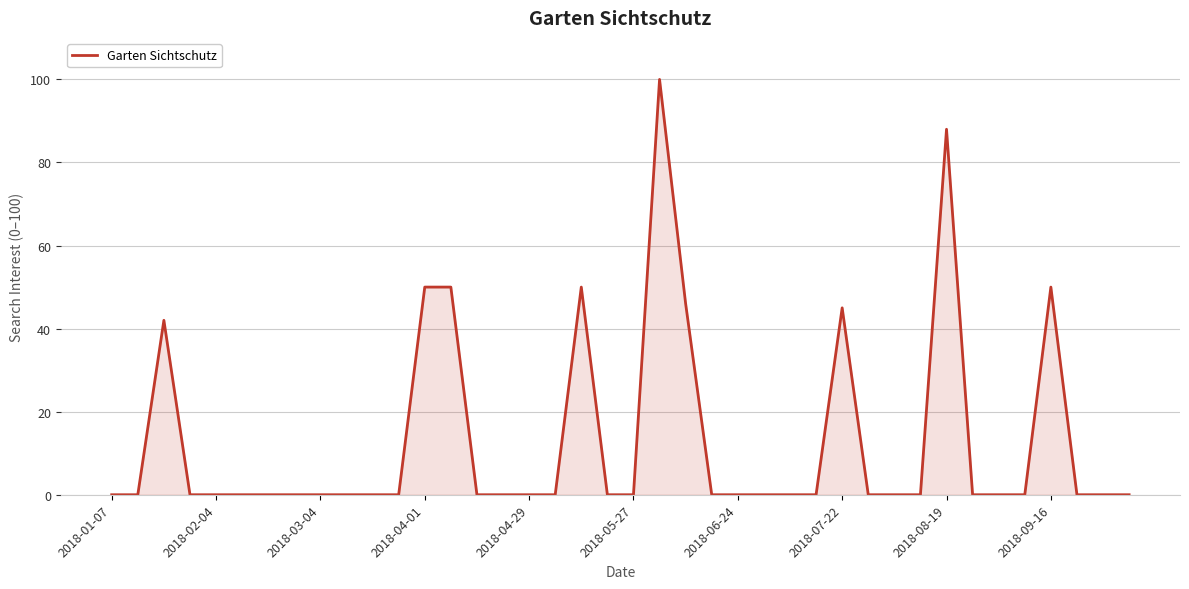

Reading left to right, transcribe all the data shown in this chart.

0	0	42	0	0	0	0	0	0	0	0	0	50	50	0	0	0	0	50	0	0	100	46	0	0	0	0	0	45	0	0	0	88	0	0	0	50	0	0	0